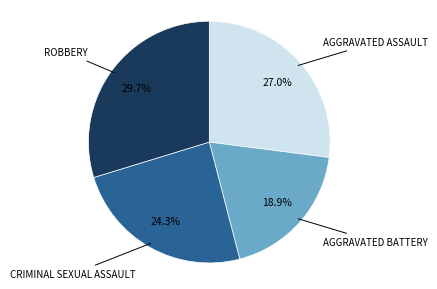

Is there any slice that represents more than half of the pie?

No